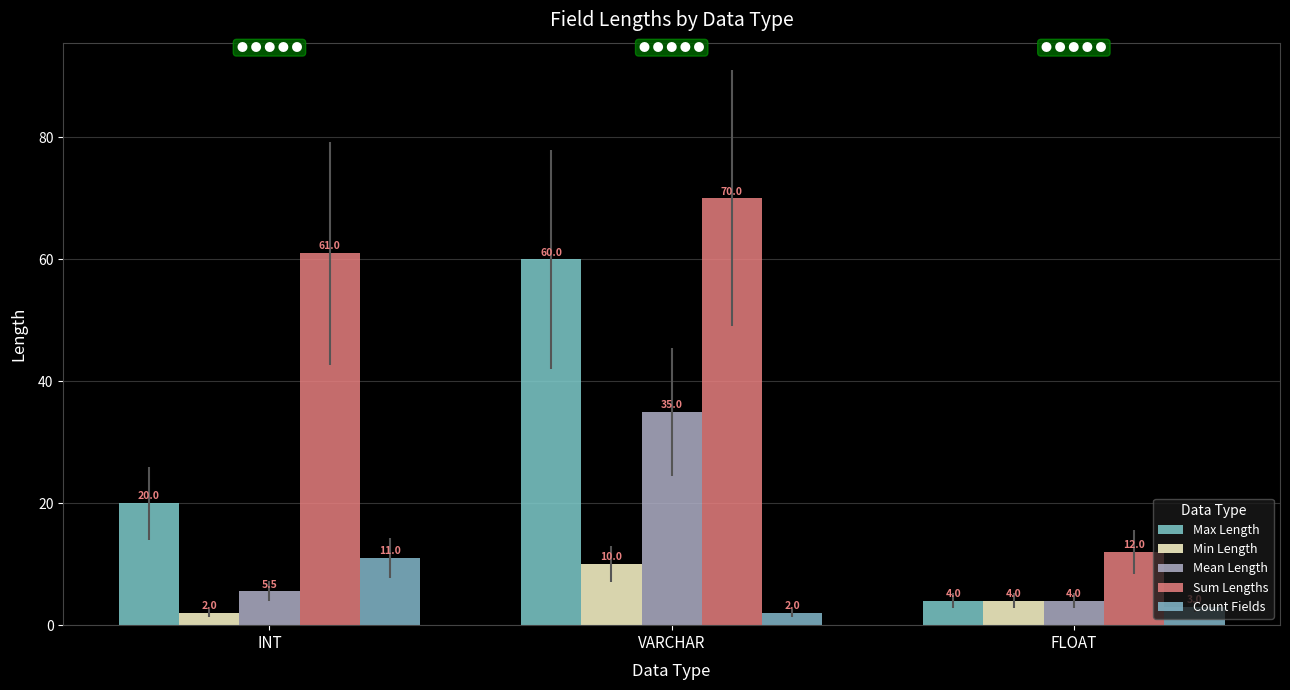

The value of Count Fields at VARCHAR is 2.0. True or false?

True